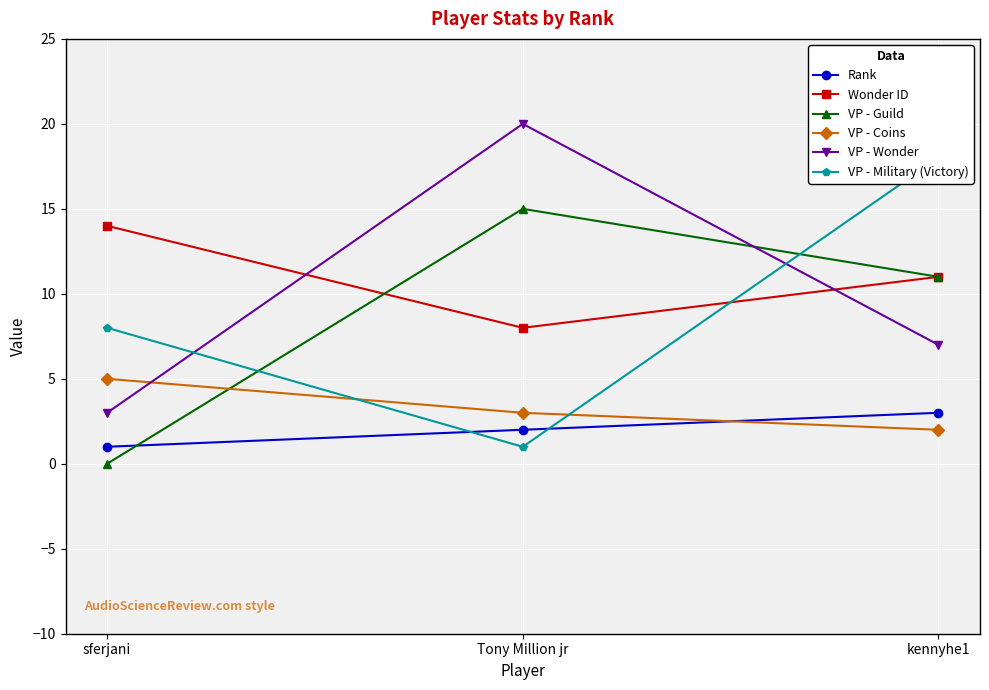

At how many categories does at least one series exceed 15?

2